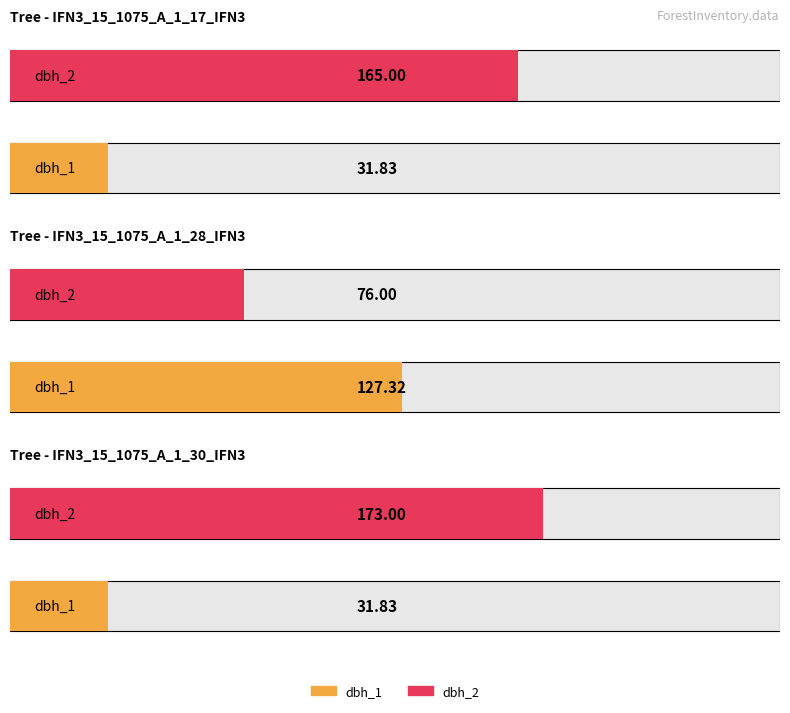

How many groups of bars are there?

3